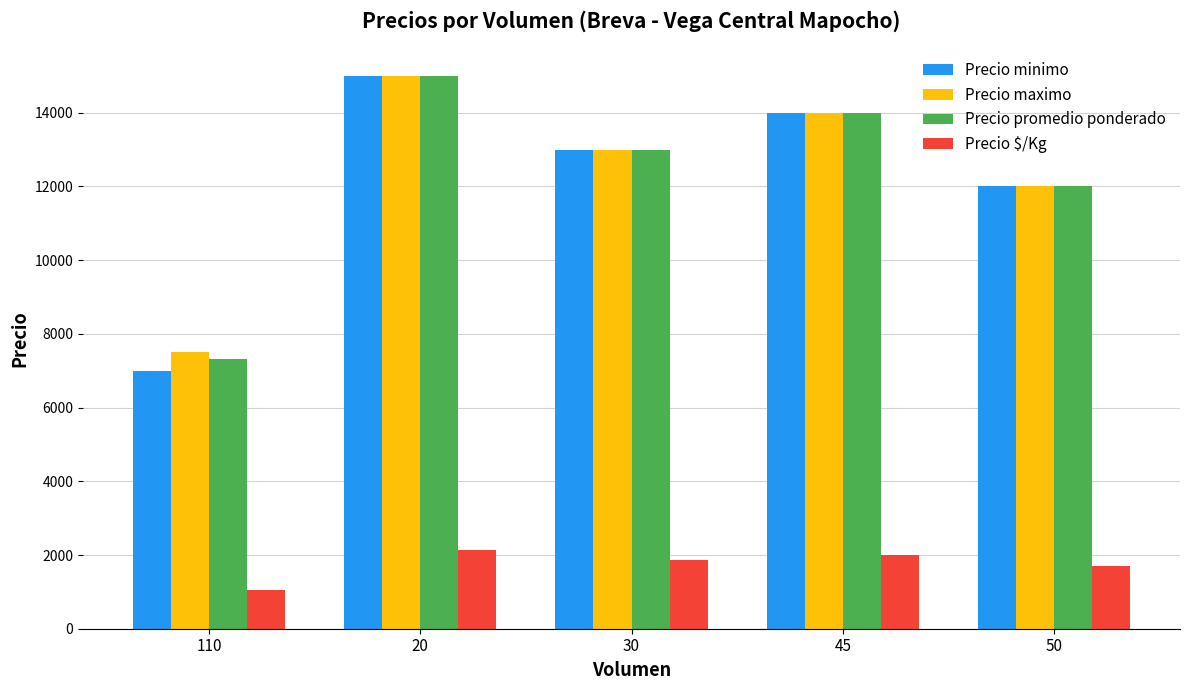

Count the number of categories in the chart.

5